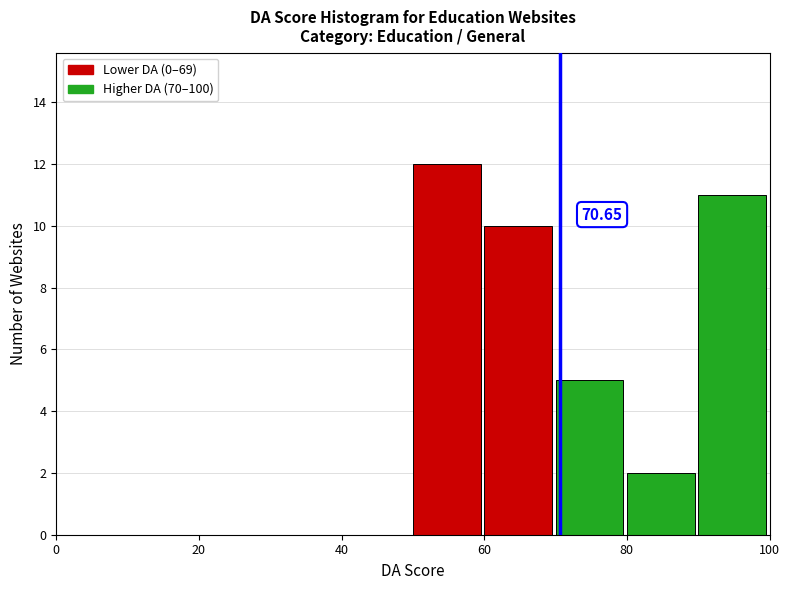

Which range on the x-axis has the tallest bar?

50 to 60